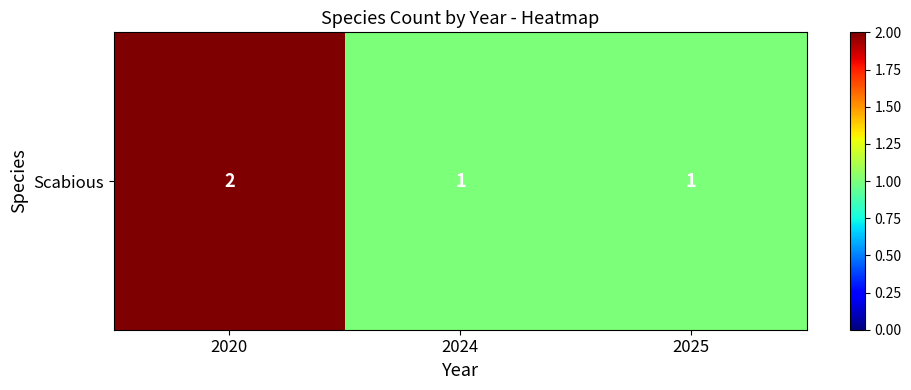

Reading right to left, transcribe all the data shown in this chart.

2025=1	2024=1	2020=2